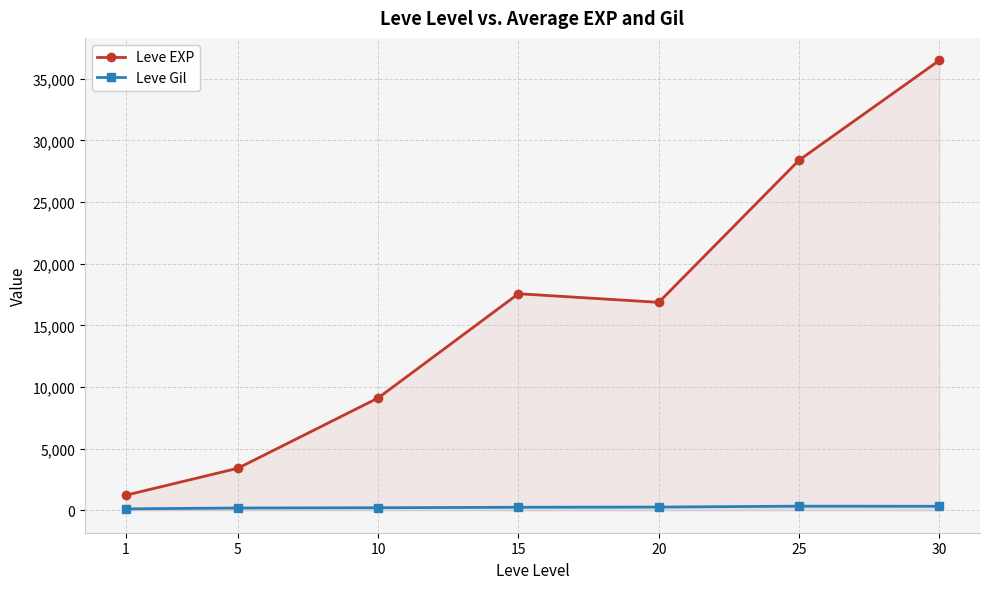

Reading left to right, what are all the values shown in this chart?

Leve EXP: 1213.3	3405.0	9106.7	17563.3	16865.0	28393.3	36492.5
Leve Gil: 113.3	180.0	202.8	241.3	257.0	329.7	320.8